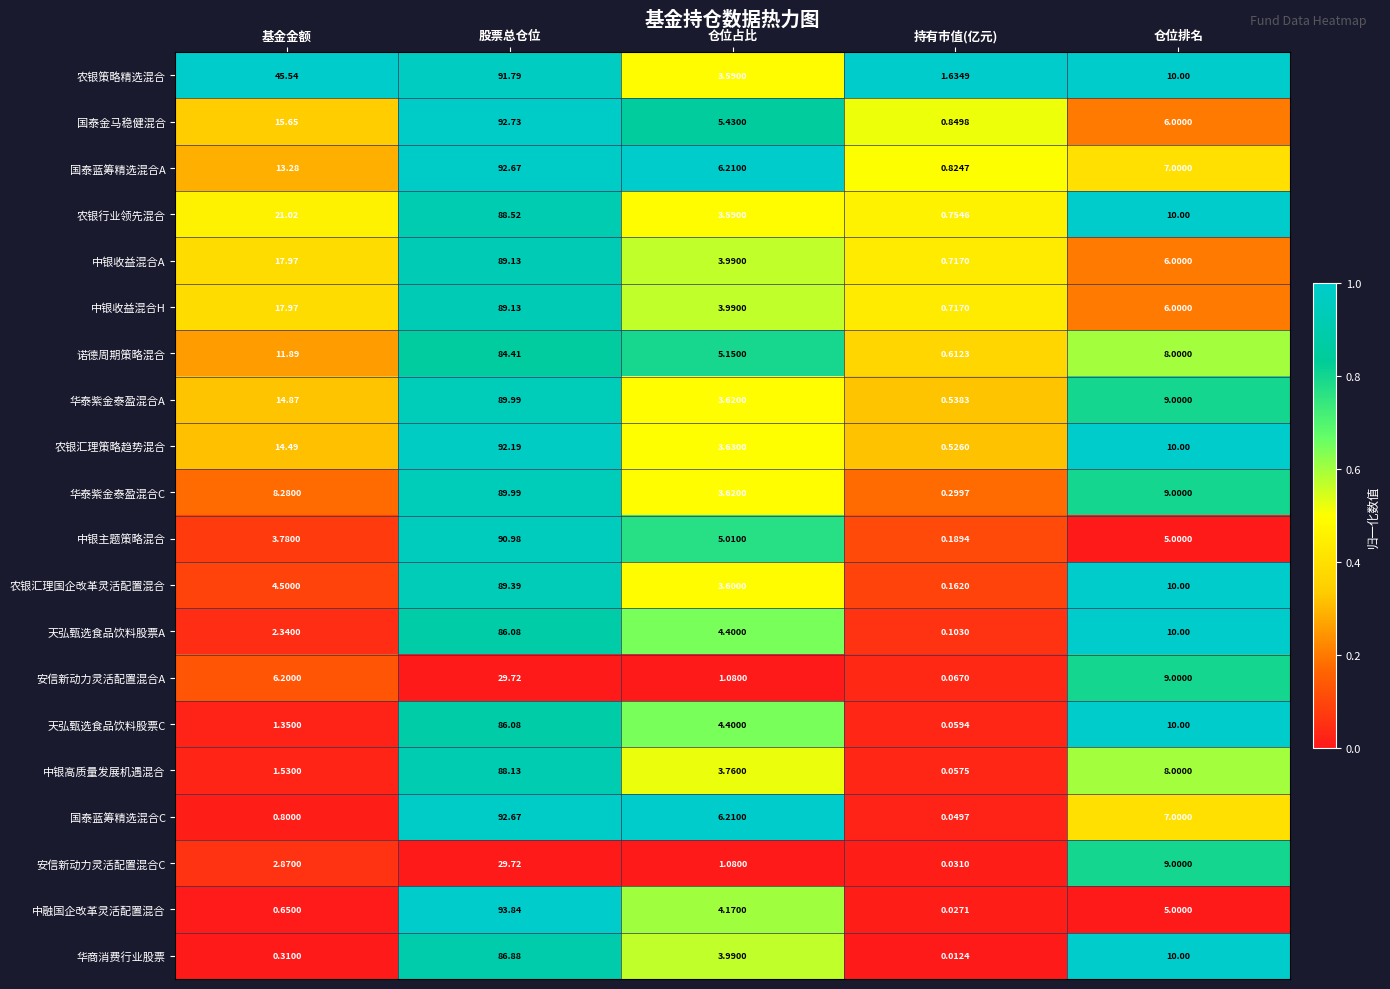

Rank the categories by 中融国企改革灵活配置混合 value from highest to lowest.

股票总仓位, 仓位排名, 仓位占比, 基金金额, 持有市值(亿元)